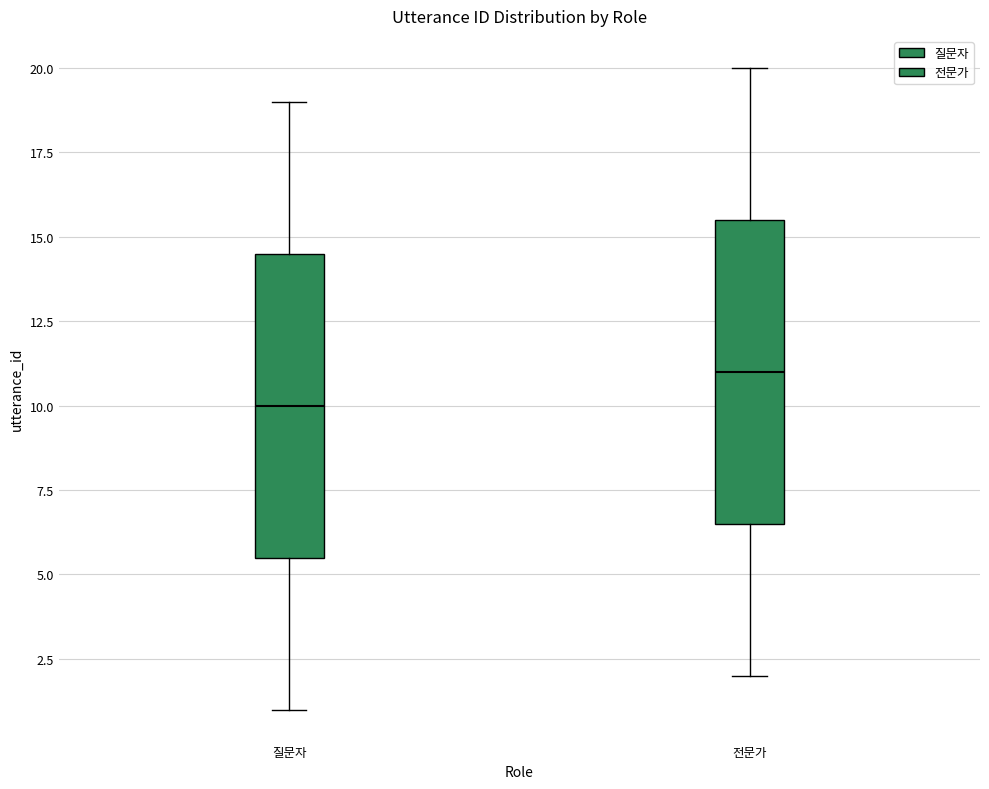

Reading left to right, read every box against the y-axis: the position of its median line, the range the box covers, and the ends of its whiskers. The values are not printed on the chart, so give them approximately, as read against the axis.

질문자: median 10.0, box 5.5 to 14.5, whiskers 1.0 to 19.0
전문가: median 11.0, box 6.5 to 15.5, whiskers 2.0 to 20.0